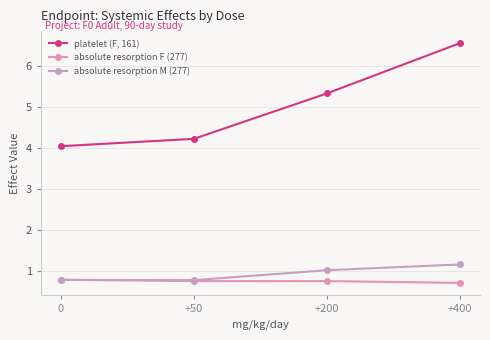

What is the difference between the highest and lowest values at +50?

3.5